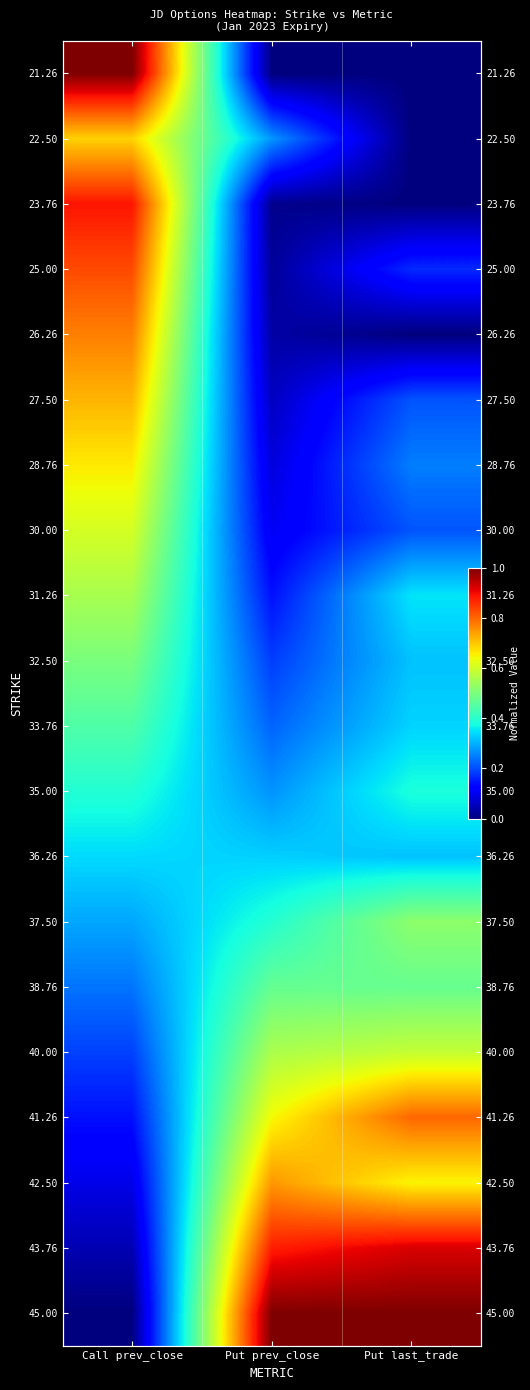

Rank the series at Call prev_close from lowest to highest value.

45.00, 43.76, 42.50, 41.26, 40.00, 38.76, 37.50, 36.26, 35.00, 33.76, 32.50, 31.26, 30.00, 28.76, 22.50, 27.50, 26.26, 25.00, 23.76, 21.26